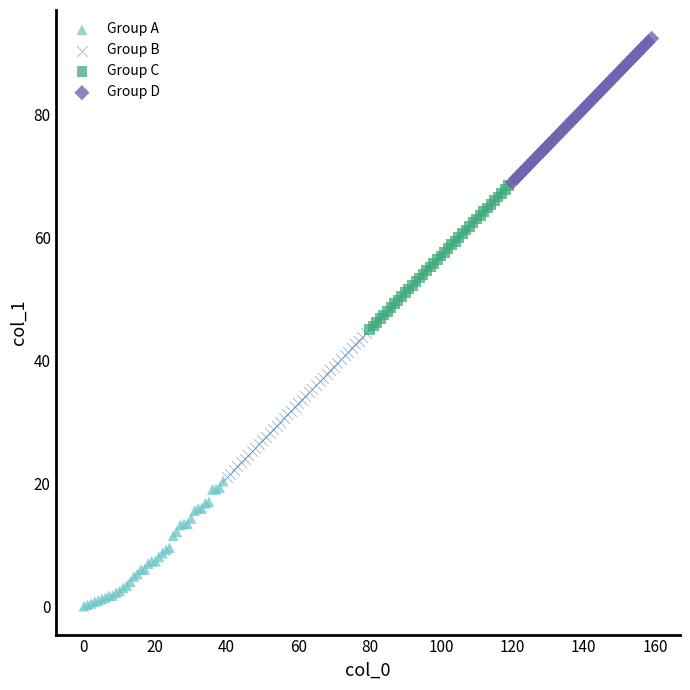

Which series reaches the maximum Y coordinate?

Group D